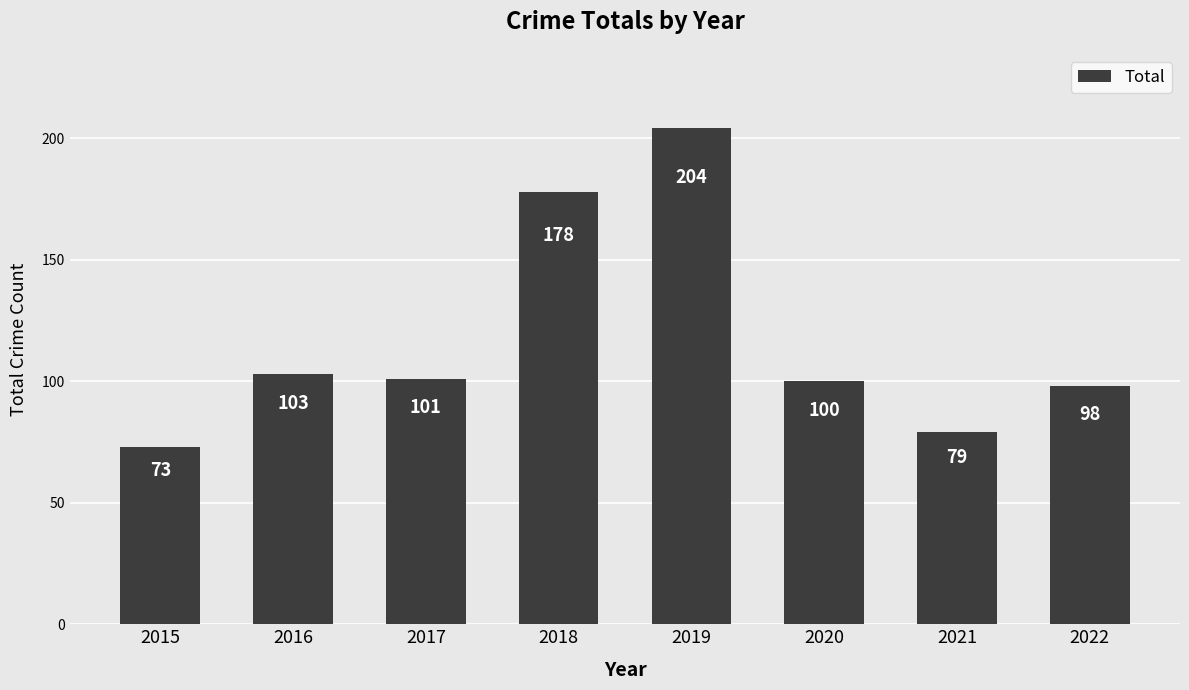

How many data points does each series have?

8